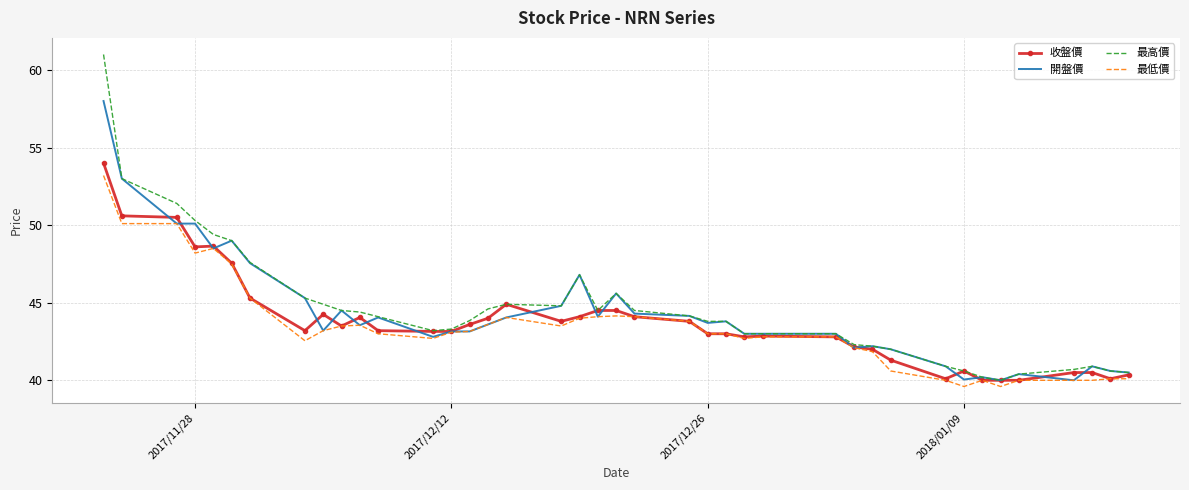

What is the greatest value displayed?

61.0